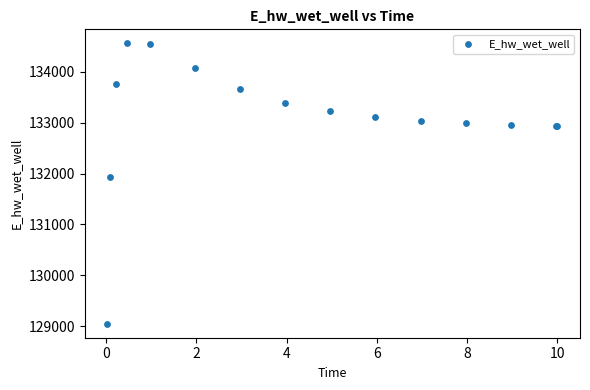

What Y value in the scatter plot is closest to 131804?

131924.3